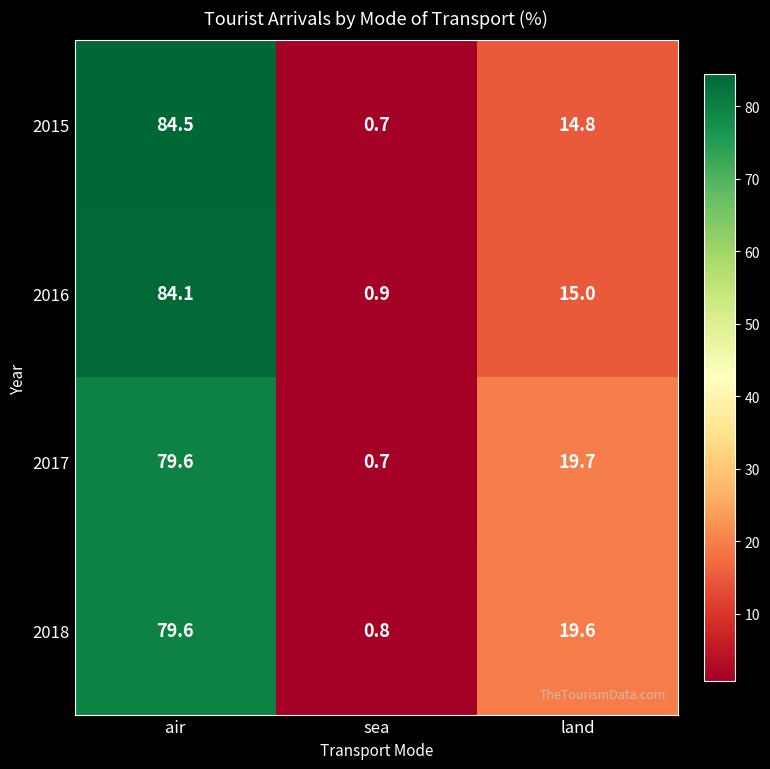

How many series are shown in this chart?

4